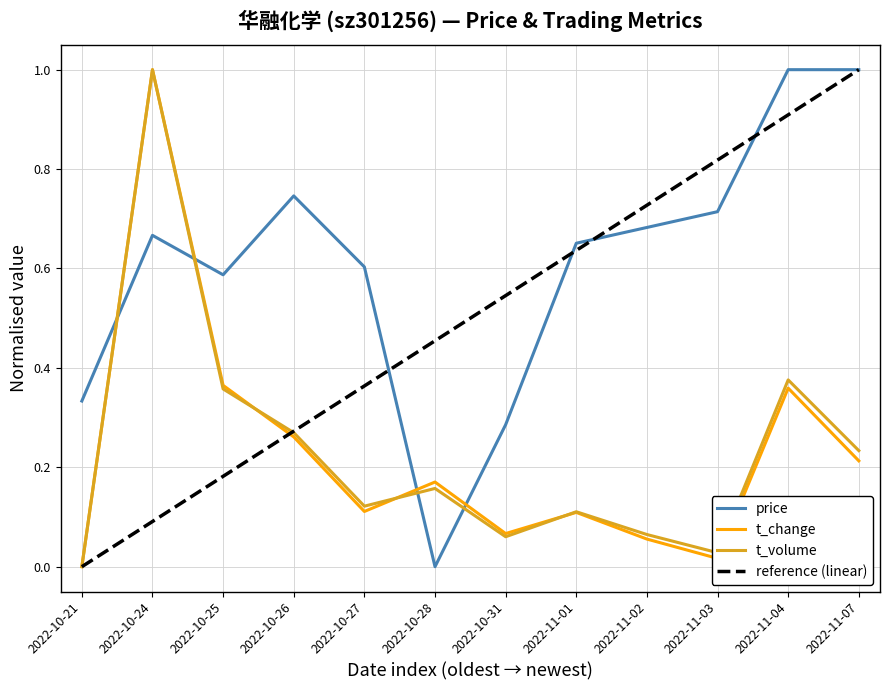

Reading left to right, list all the values displayed in this chart.

price: 0.3	0.7	0.6	0.7	0.6	0.0	0.3	0.7	0.7	0.7	1.0	1.0
t_change: 0.0	1.0	0.4	0.3	0.1	0.2	0.1	0.1	0.1	0.0	0.4	0.2
t_volume: 0.0	1.0	0.4	0.3	0.1	0.2	0.1	0.1	0.1	0.0	0.4	0.2